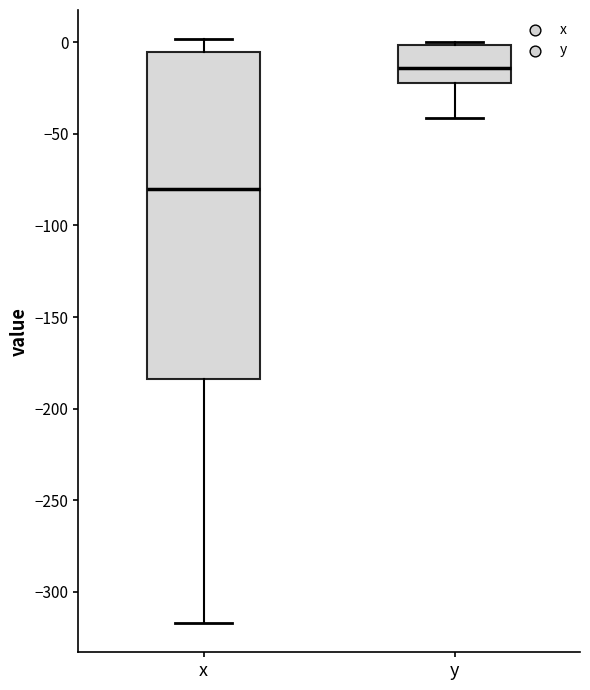

Reading left to right, transcribe this box plot: for each box, give where its median line is, the range the box spans, and where its two whiskers end, as read against the y-axis. The values are not printed on the chart, so give them approximately, as read against the axis.

x: median -80, box -185 to -5, whiskers -315 to 0
y: median -15, box -20 to 0, whiskers -40 to 0 (just above the box's upper edge)